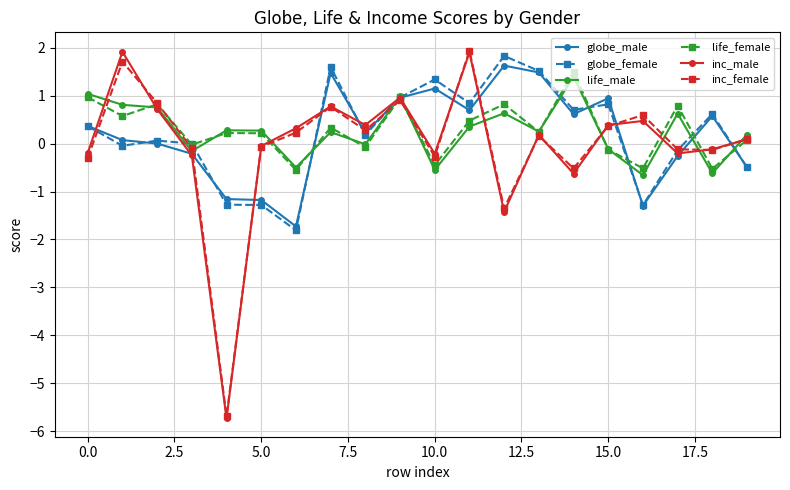

What is the lowest value of the globe_male series?

-1.7